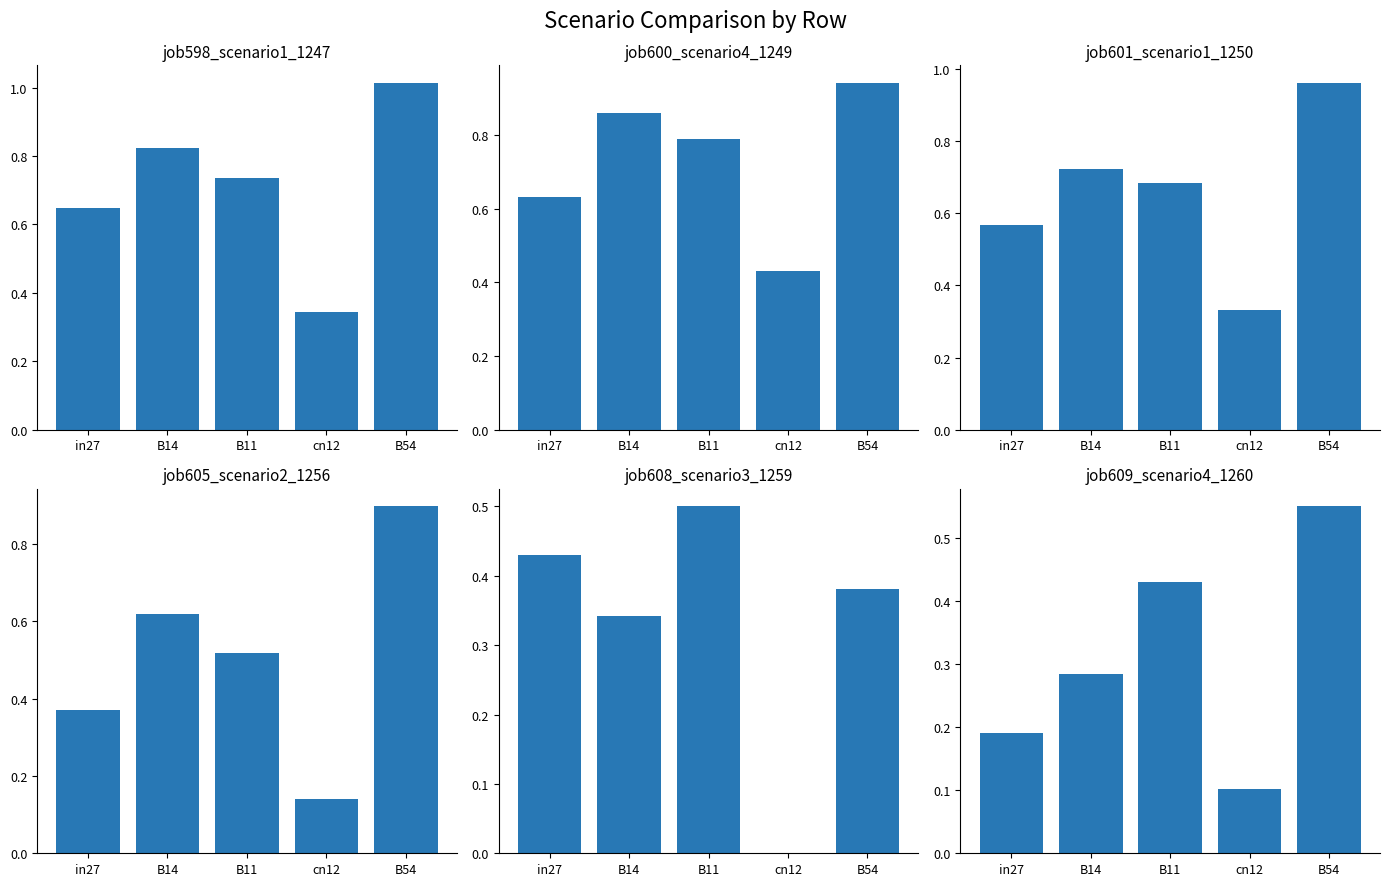

Are the bars grouped side by side (vs. stacked)?

Yes